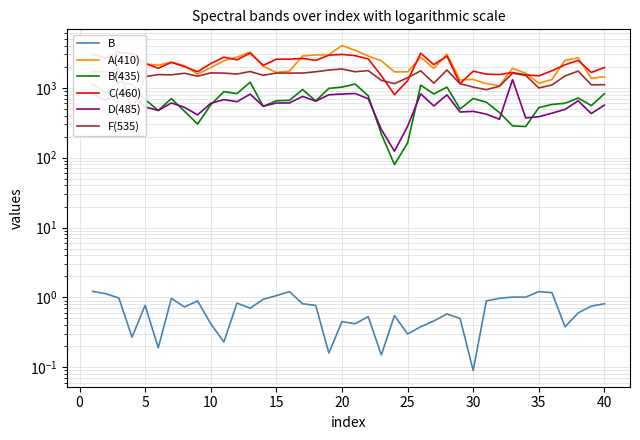

How many values in the B(435) series are below 678?

20